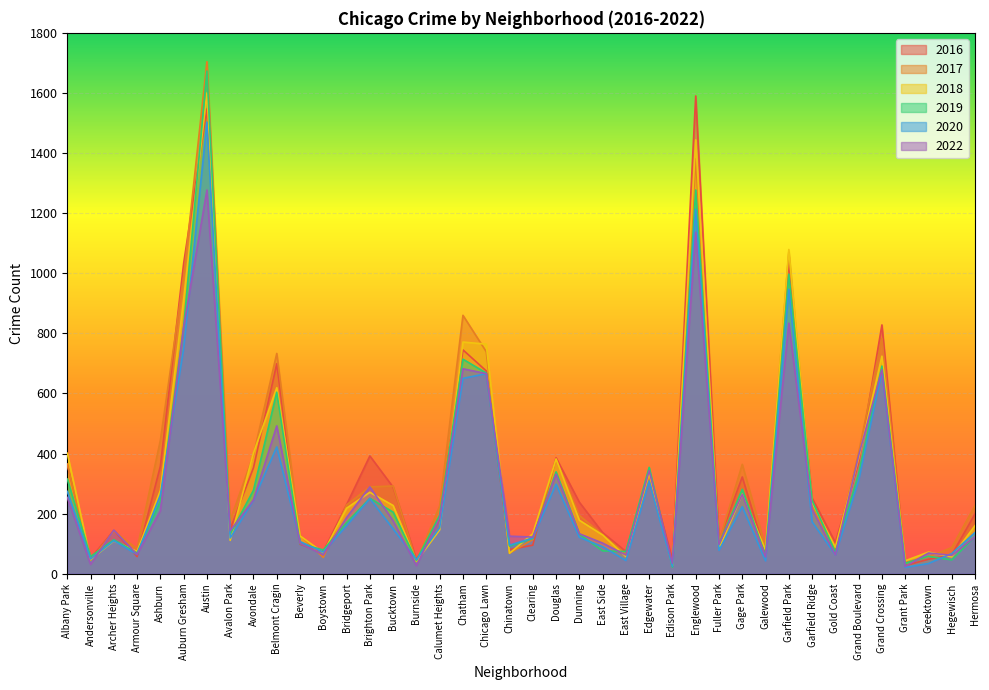

What is the label of the 13th point from the right?

Englewood